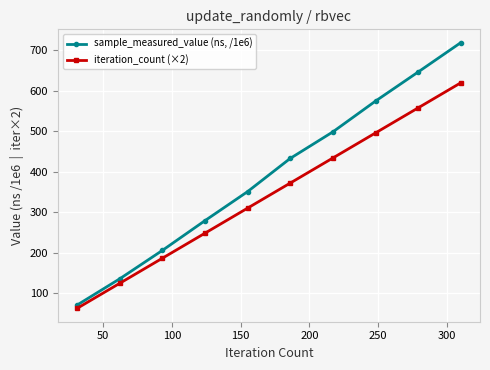

Reading left to right, list all the values displayed in this chart.

sample_measured_value (ns, /1e6): 70.2	135.1	205.3	279.0	350.8	433.0	498.6	574.7	646.7	719.3
iteration_count (×2): 62.0	124.0	186.0	248.0	310.0	372.0	434.0	496.0	558.0	620.0